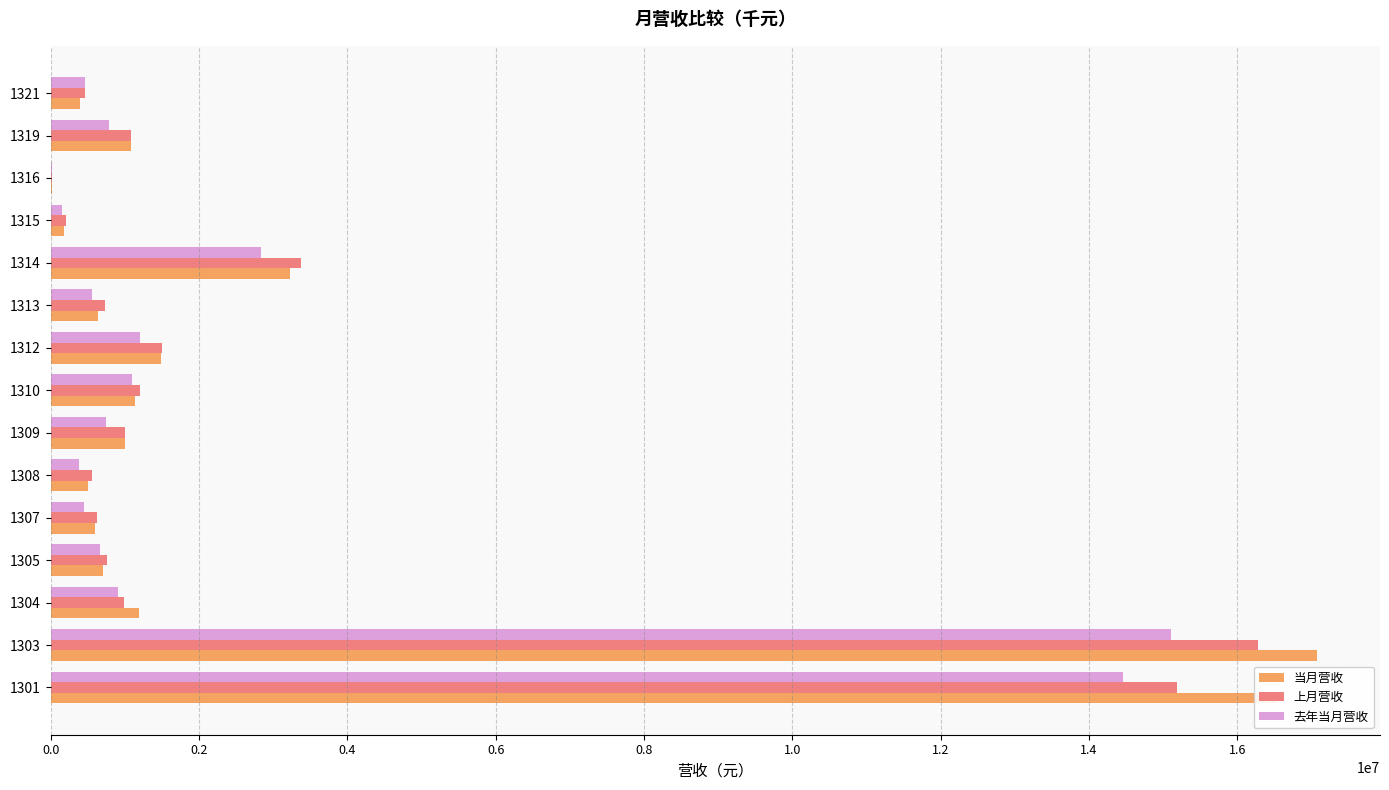

The value of 当月营收 at 1314 is 2037544. True or false?

False